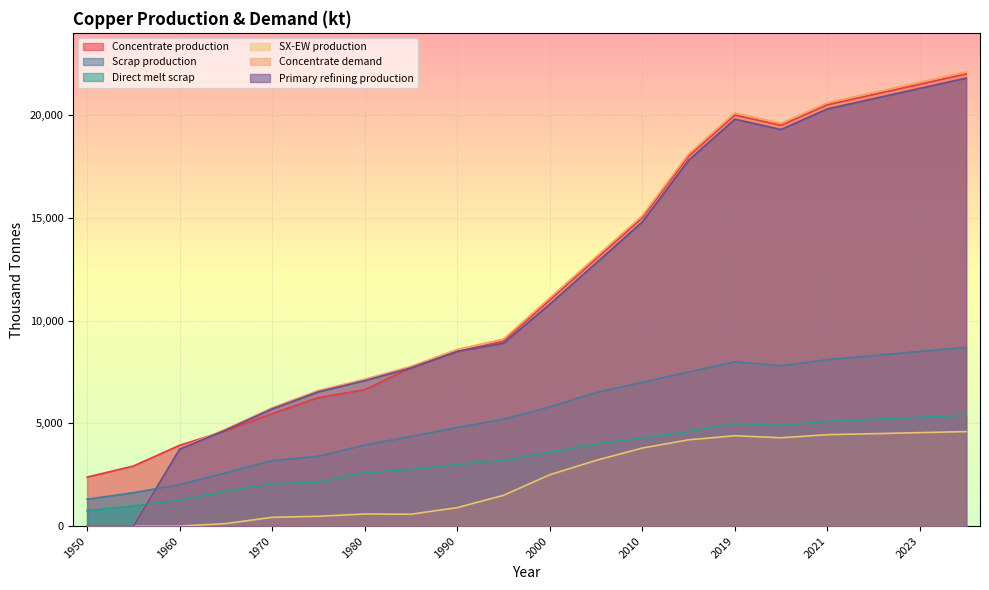

What is the difference between the Concentrate production values at 1955 and 1980?

3709.9